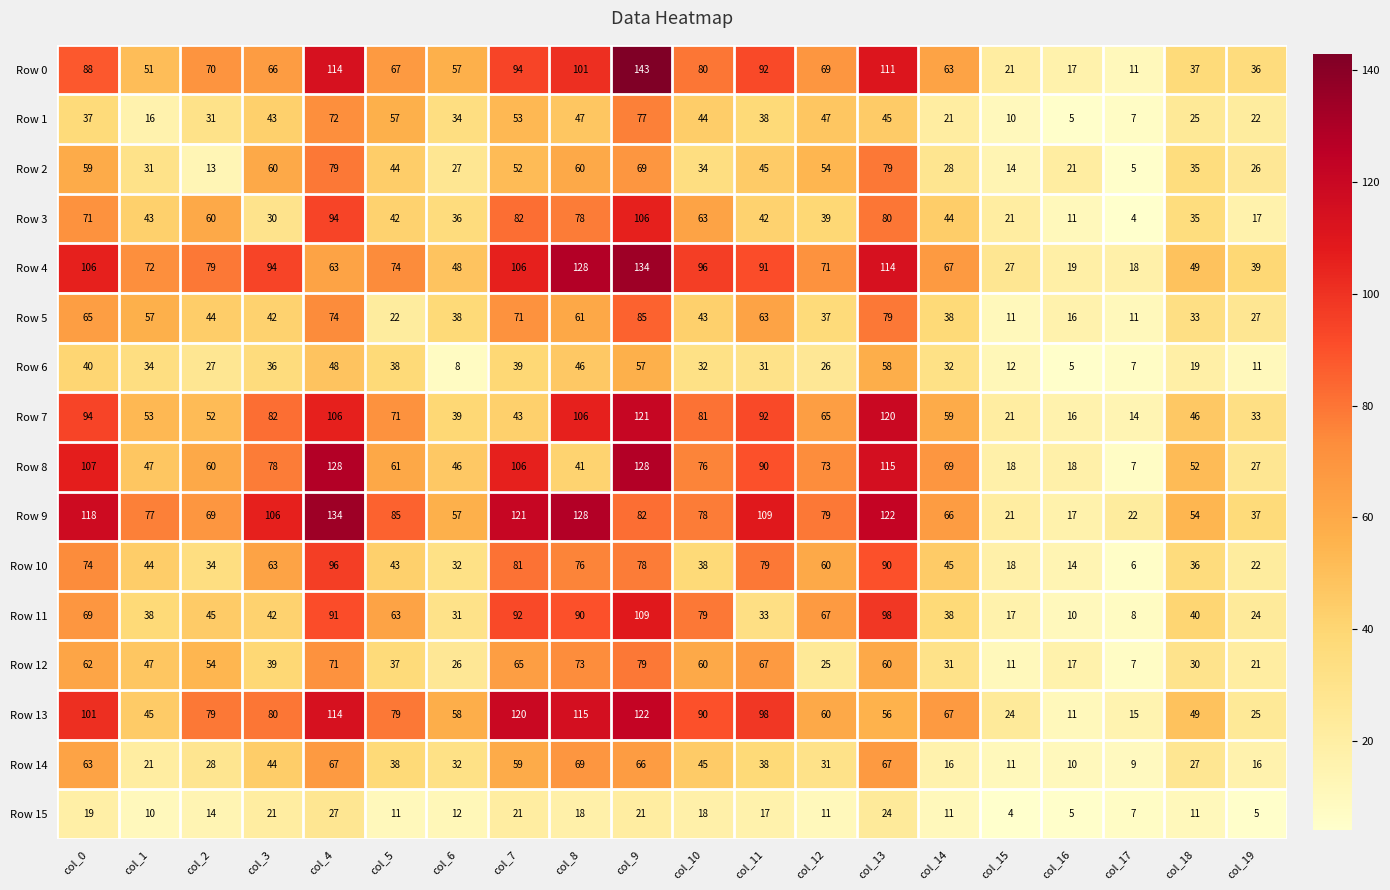

Between col_2 and col_4, which series saw the biggest shift?

Row 8